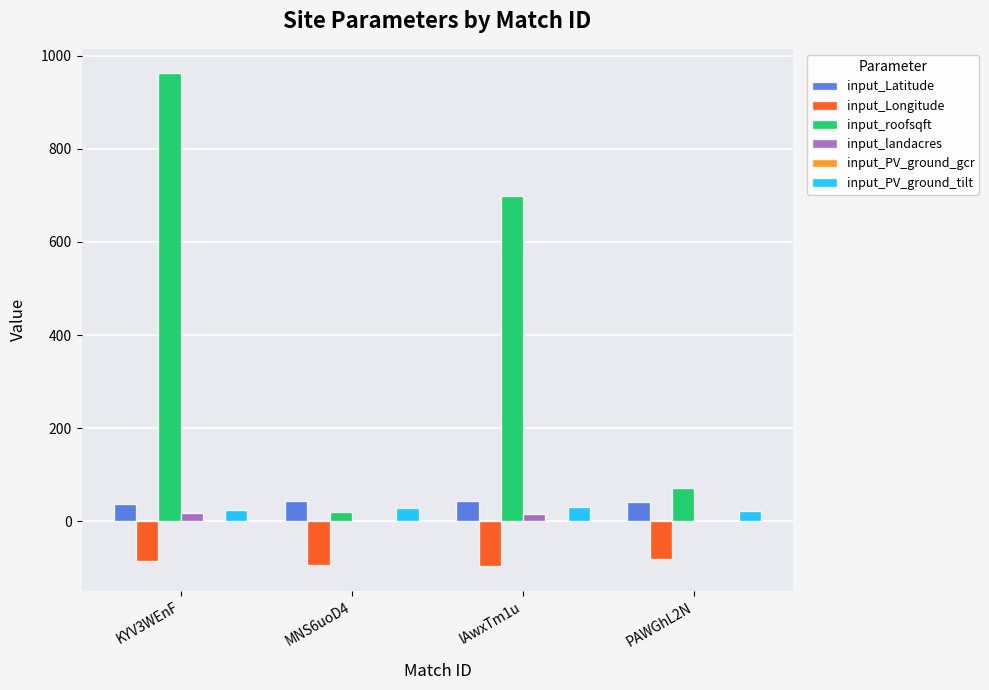

How many groups of bars are there?

4